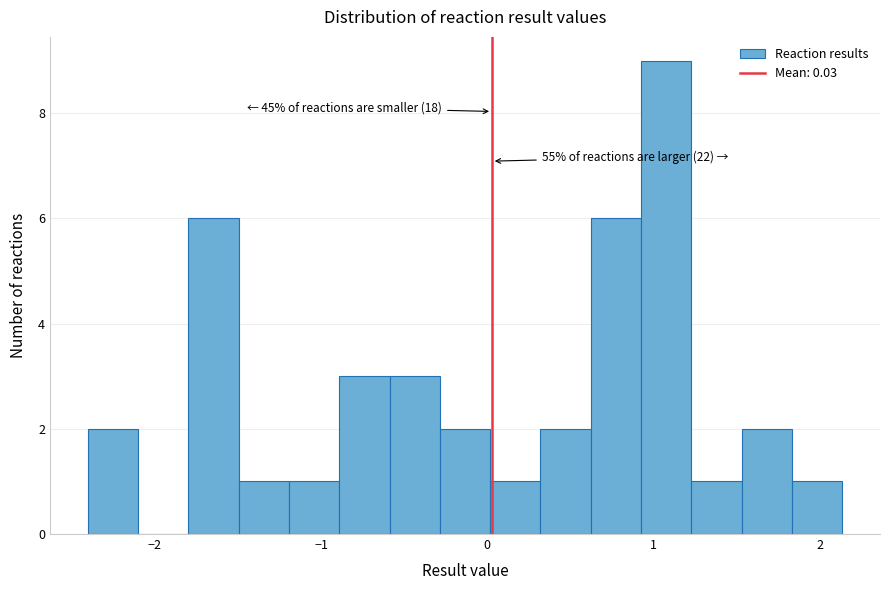

Around what value on the x-axis is the tallest bar? Give the approximate position of its centre, as read against the axis.

1.1